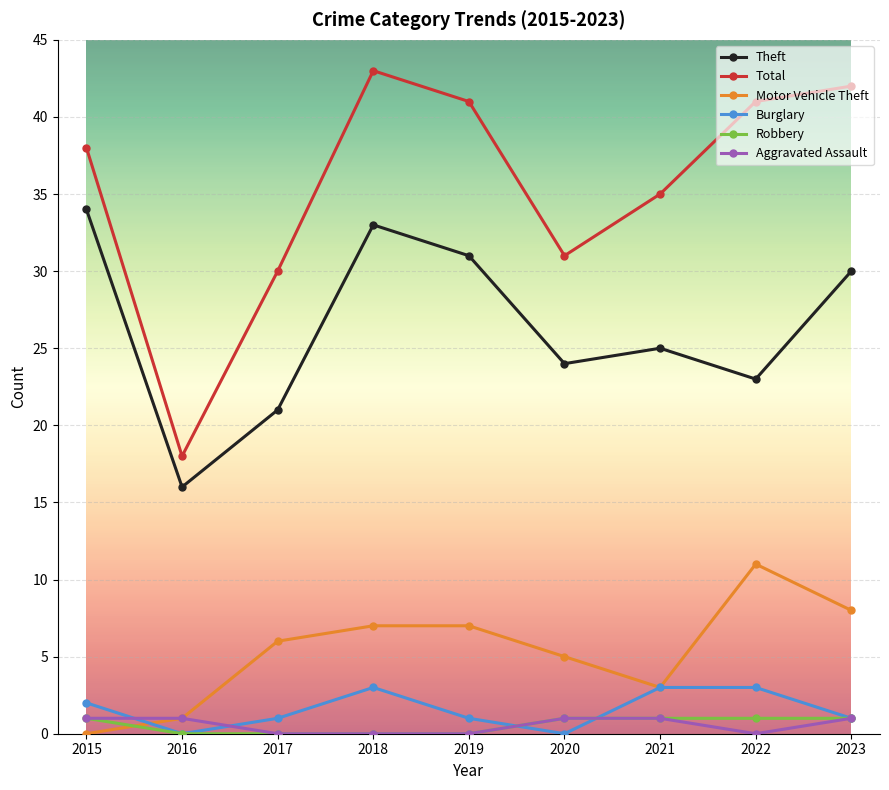

How many data points does each series have?

9